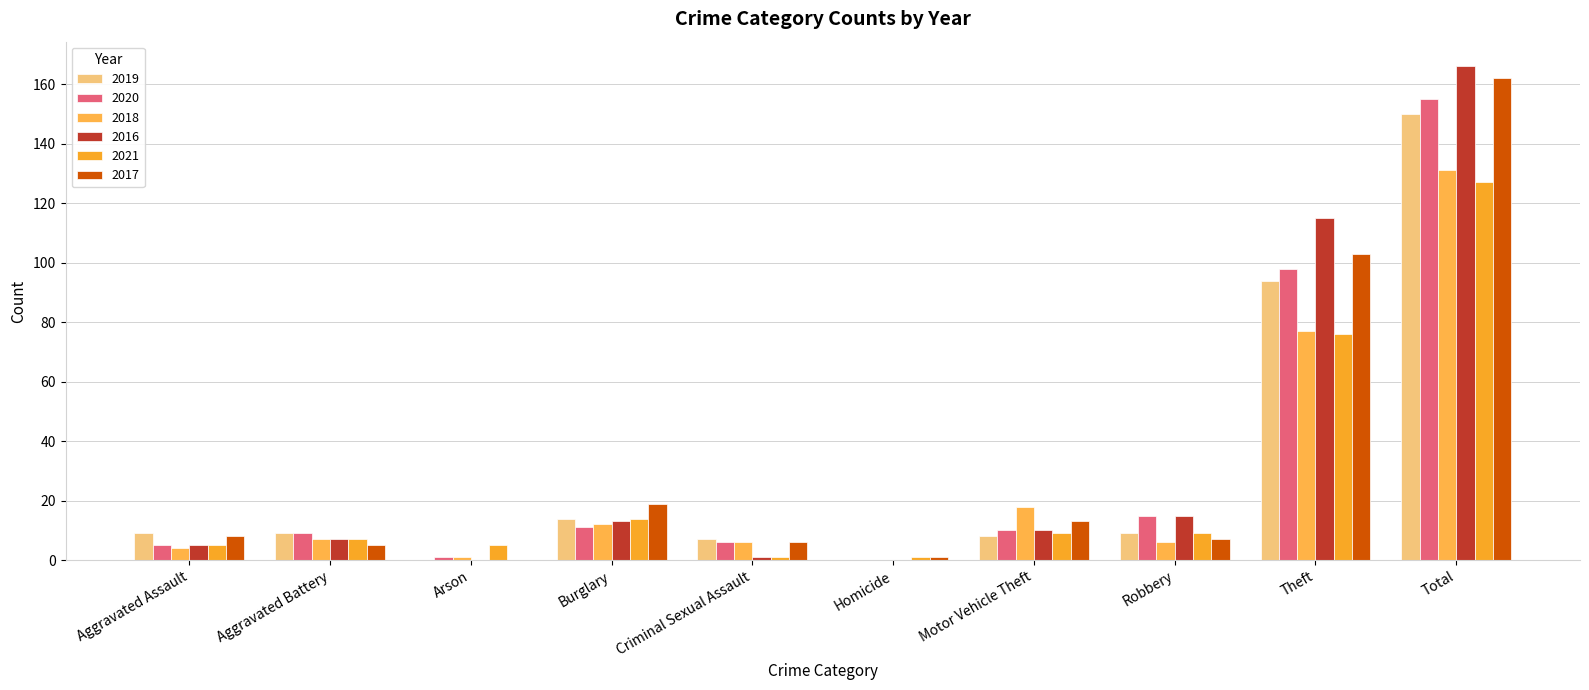

Is the value of 2019 at Homicide greater than the value of 2018 at Burglary?

No